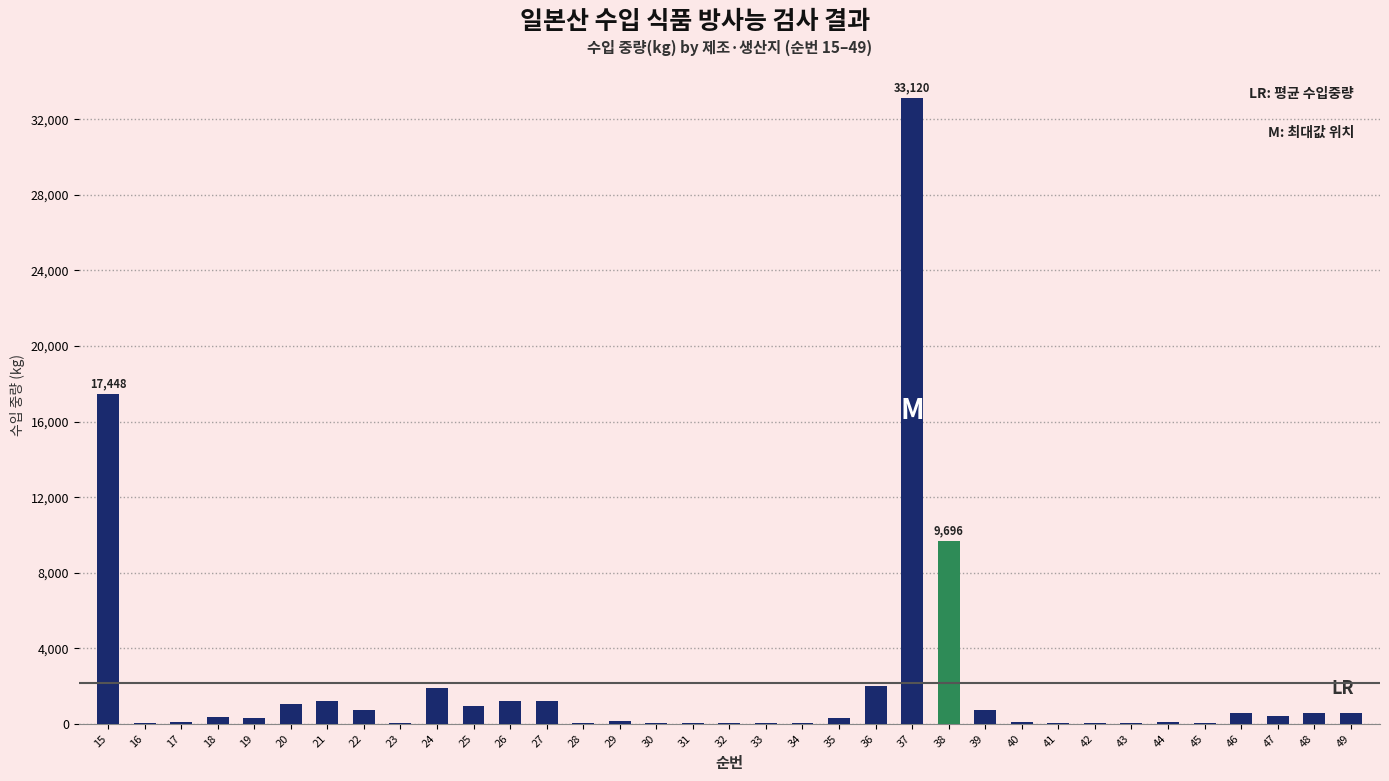

At which category does the chart reach its peak across all series?

37